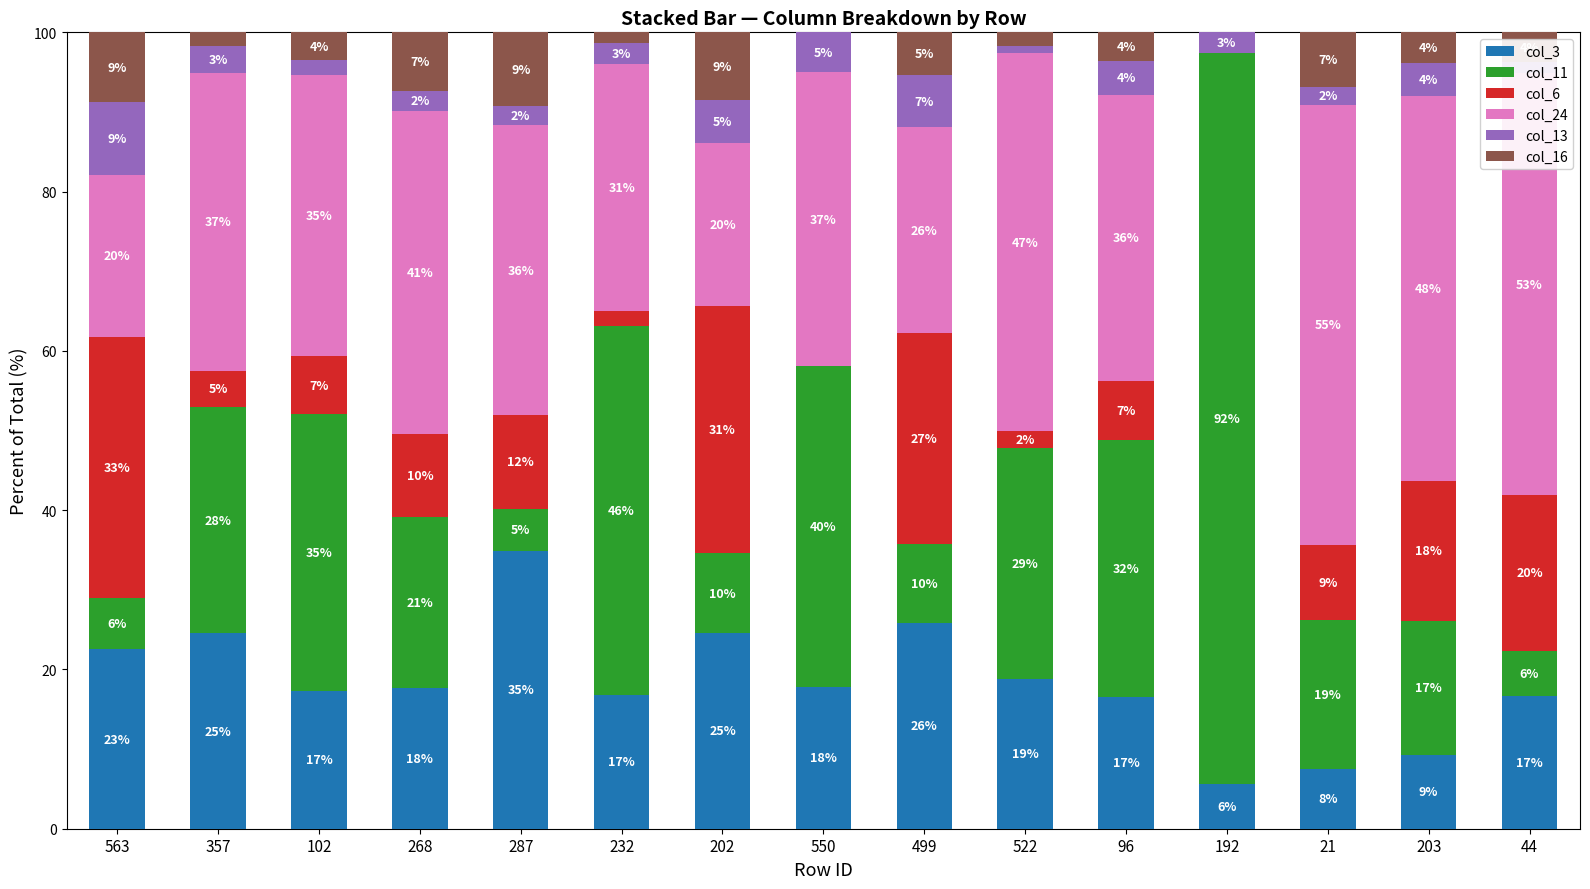

Between 522 and 192, which series saw the biggest shift?

col_11